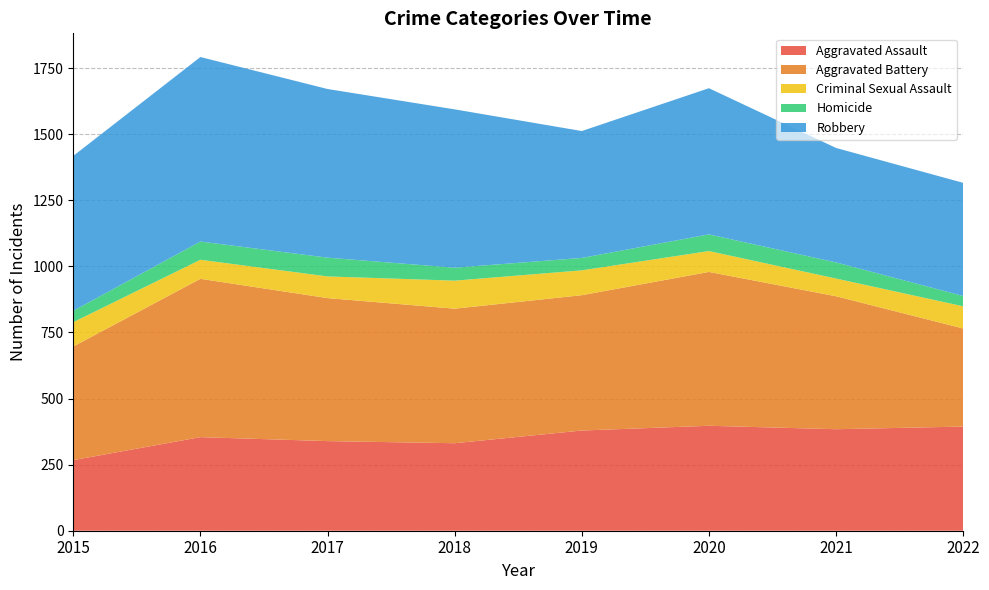

Reading right to left, transcribe all the data shown in this chart.

Aggravated Assault: 394	384	397	379	331	339	354	267
Aggravated Battery: 371	503	582	512	509	541	599	430
Criminal Sexual Assault: 84	67	79	94	106	82	72	92
Homicide: 39	61	63	47	49	71	69	43
Robbery: 428	433	553	480	599	638	698	586